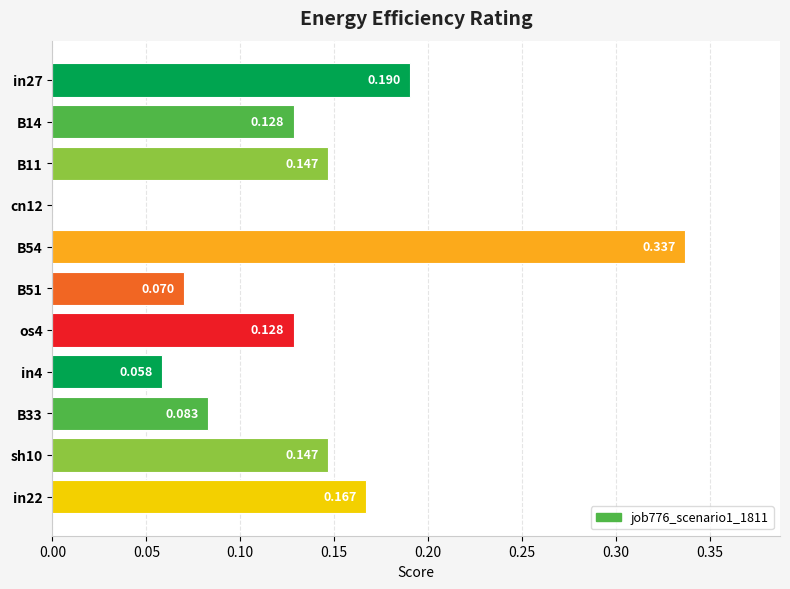

How many positive values are there?

10